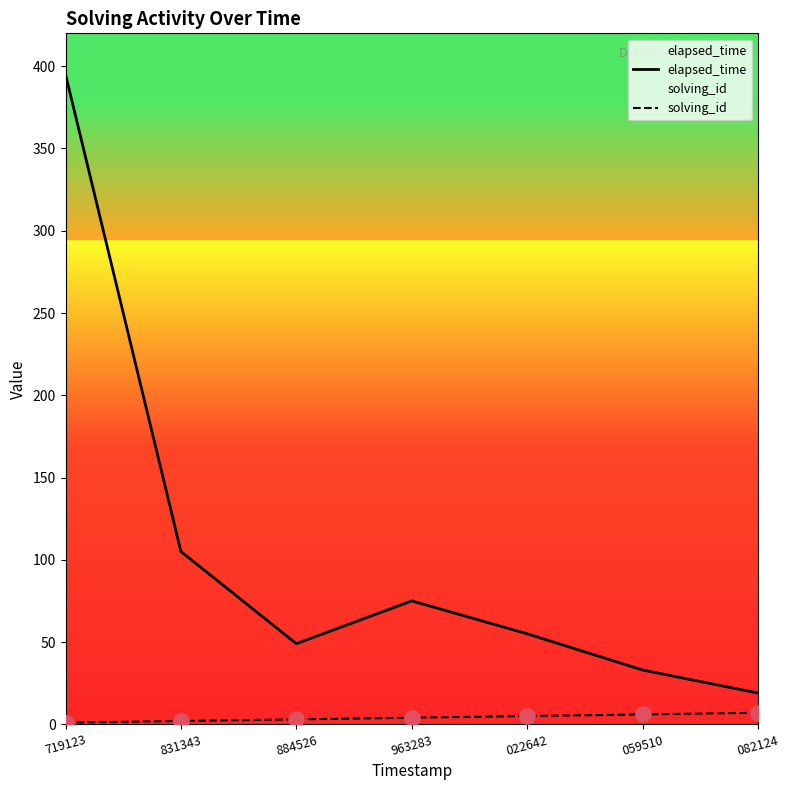

What are all the series names shown in the legend?

elapsed_time, solving_id